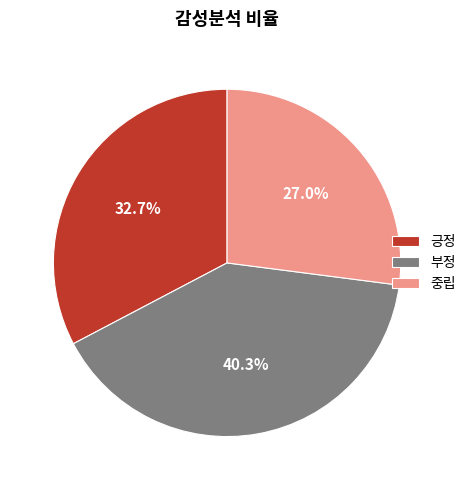

How much of the chart is everything except 중립?

73.0%